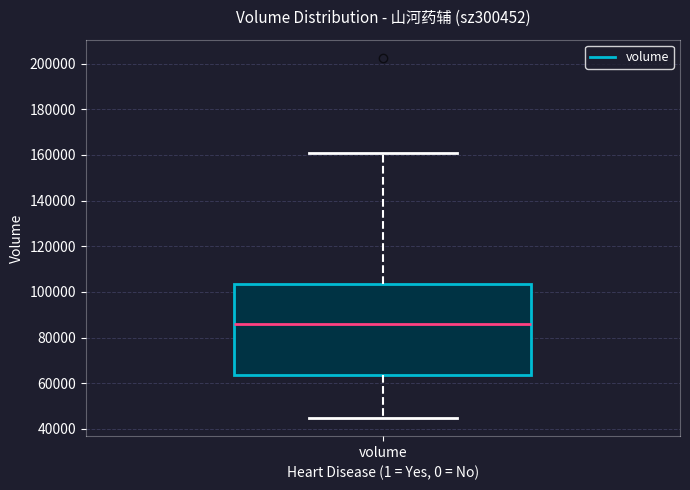

Read this box plot against the y-axis: the position of the median line, the range covered by the box, and the ends of both whiskers. The values are not printed on the chart, so give them approximately, as read against the axis.

median 86000, box 64000 to 104000, whiskers 44000 to 160000